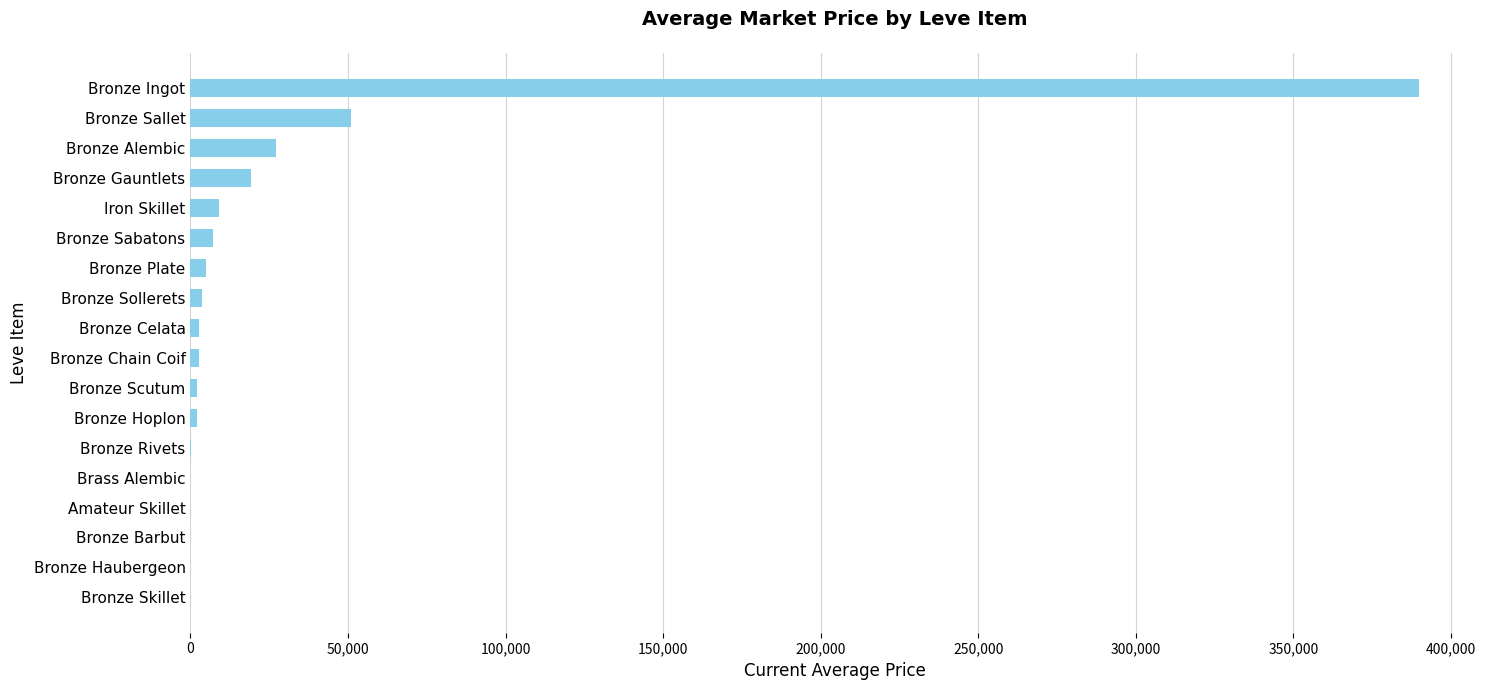

What is the approximate value at Bronze Sallet?

51000.0